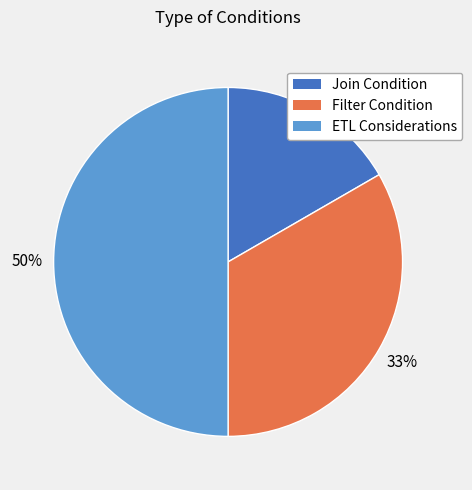

How many slices are in this pie chart?

3